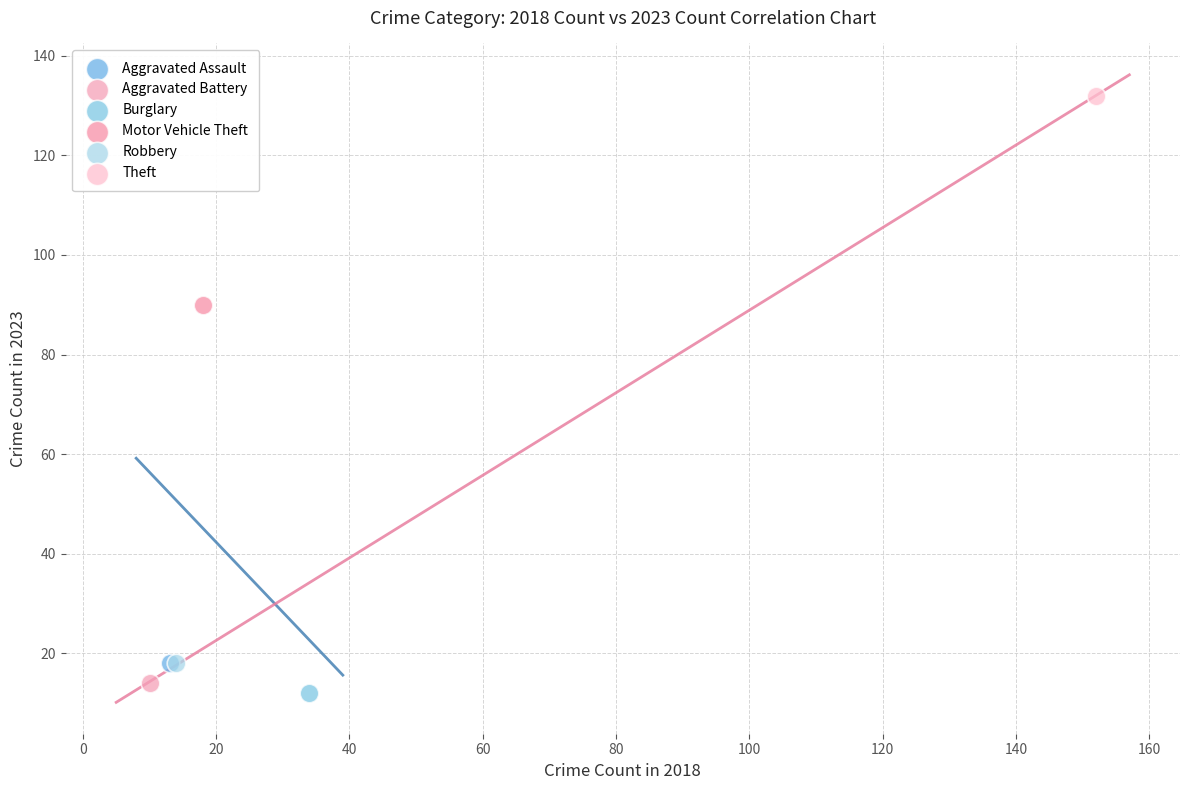

What are all the series names shown in the legend?

Aggravated Assault, Aggravated Battery, Burglary, Motor Vehicle Theft, Robbery, Theft